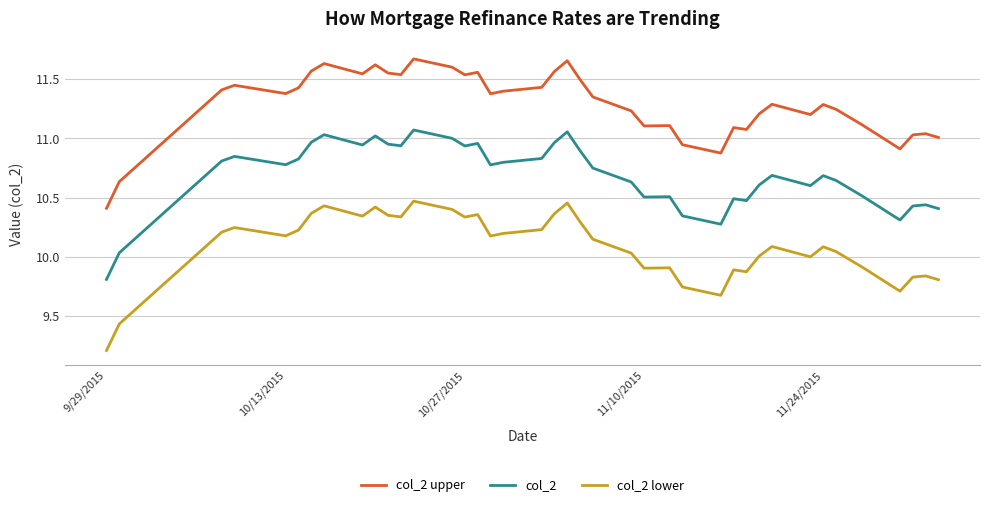

What is the smallest value displayed?

9.2